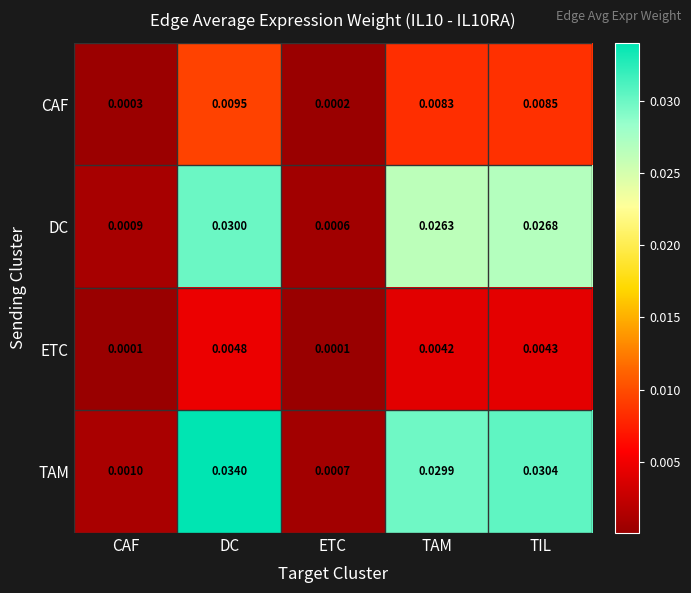

Between DC and ETC, which series saw the biggest shift?

TAM